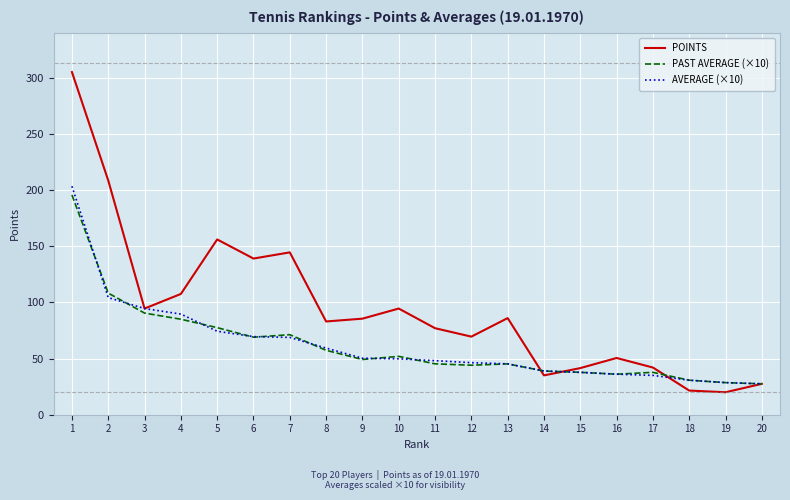

Is the value of AVERAGE (×10) at 20 greater than the value of PAST AVERAGE (×10) at 17?

No